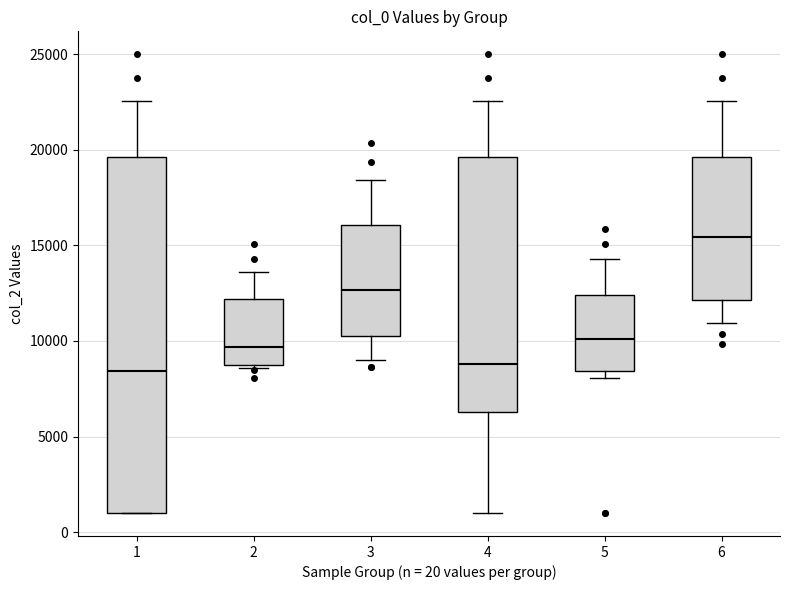

Reading left to right, transcribe this box plot: for each box, give where its median line is, the range the box spans, and where its two whiskers end, as read against the y-axis. The values are not printed on the chart, so give them approximately, as read against the axis.

1: median 8500, box 1000 to 19500, whiskers 1000 to 22500
2: median 9500, box 9000 to 12000, whiskers 8500 to 13500
3: median 12500, box 10000 to 16000, whiskers 9000 to 18500
4: median 9000, box 6500 to 19500, whiskers 1000 to 22500
5: median 10000, box 8500 to 12500, whiskers 8000 to 14500
6: median 15500, box 12000 to 19500, whiskers 11000 to 22500